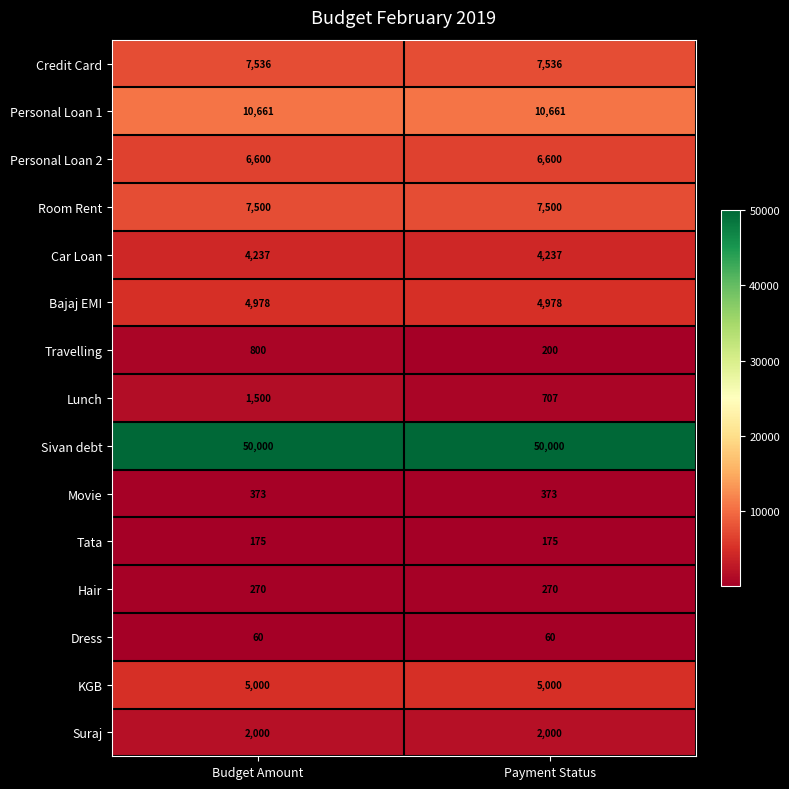

List the series in order of their peak value, highest first.

Sivan debt, Personal Loan 1, Credit Card, Room Rent, Personal Loan 2, KGB, Bajaj EMI, Car Loan, Suraj, Lunch, Travelling, Movie, Hair, Tata, Dress